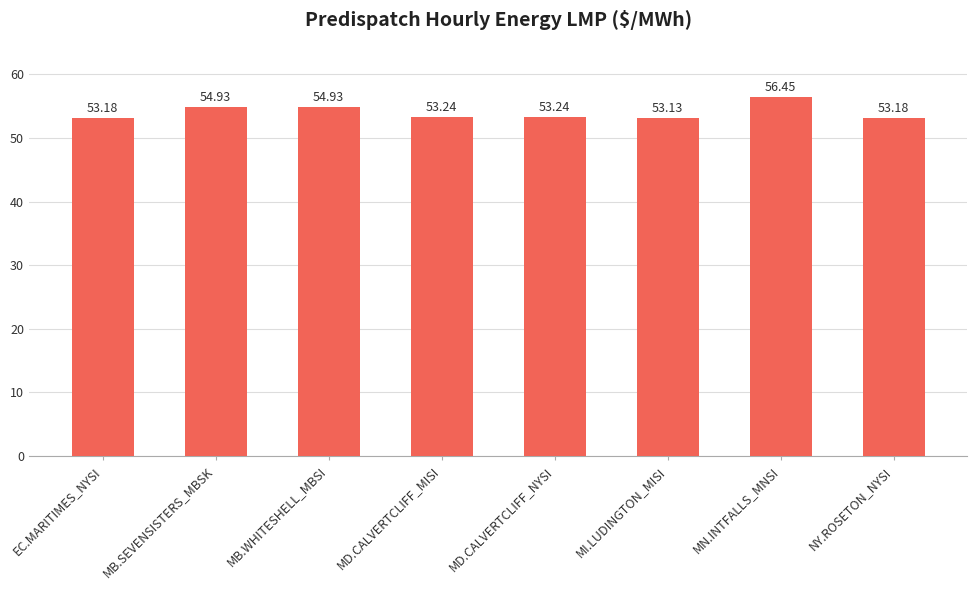

Reading left to right, what are all the values shown in this chart?

53.2	54.9	54.9	53.2	53.2	53.1	56.5	53.2